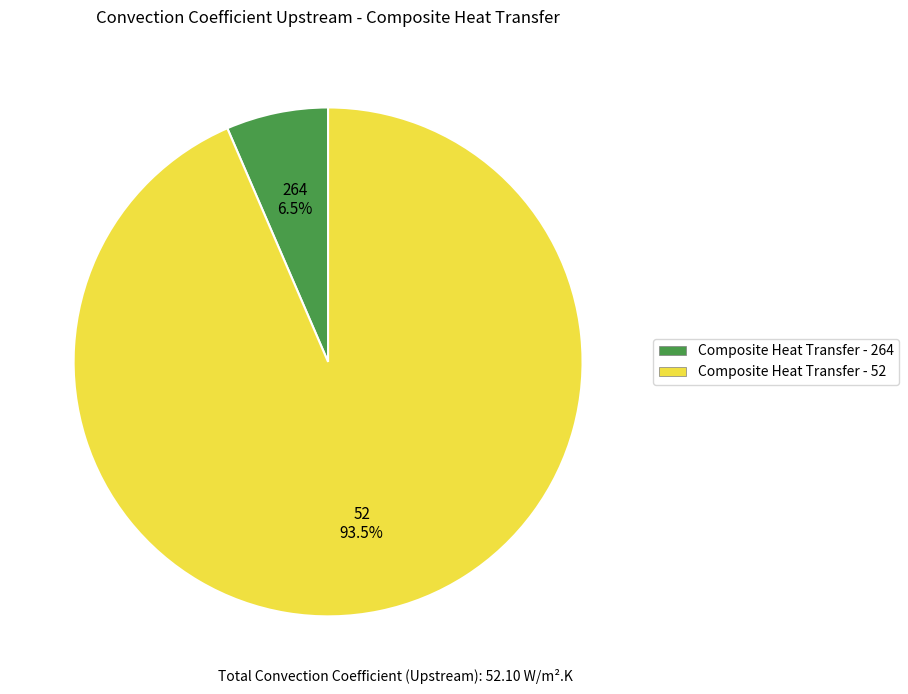

Is it true that Composite Heat Transfer - 52 is 99% of the pie?

False